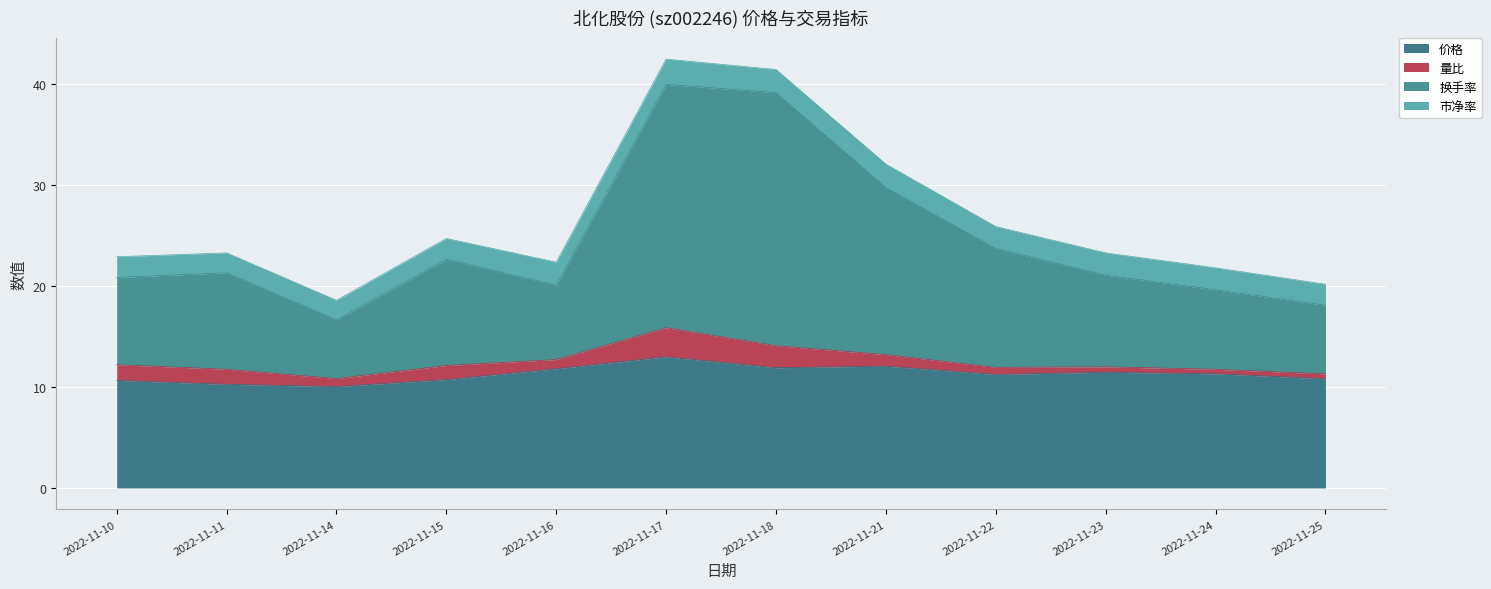

How many lines are shown in the chart?

4